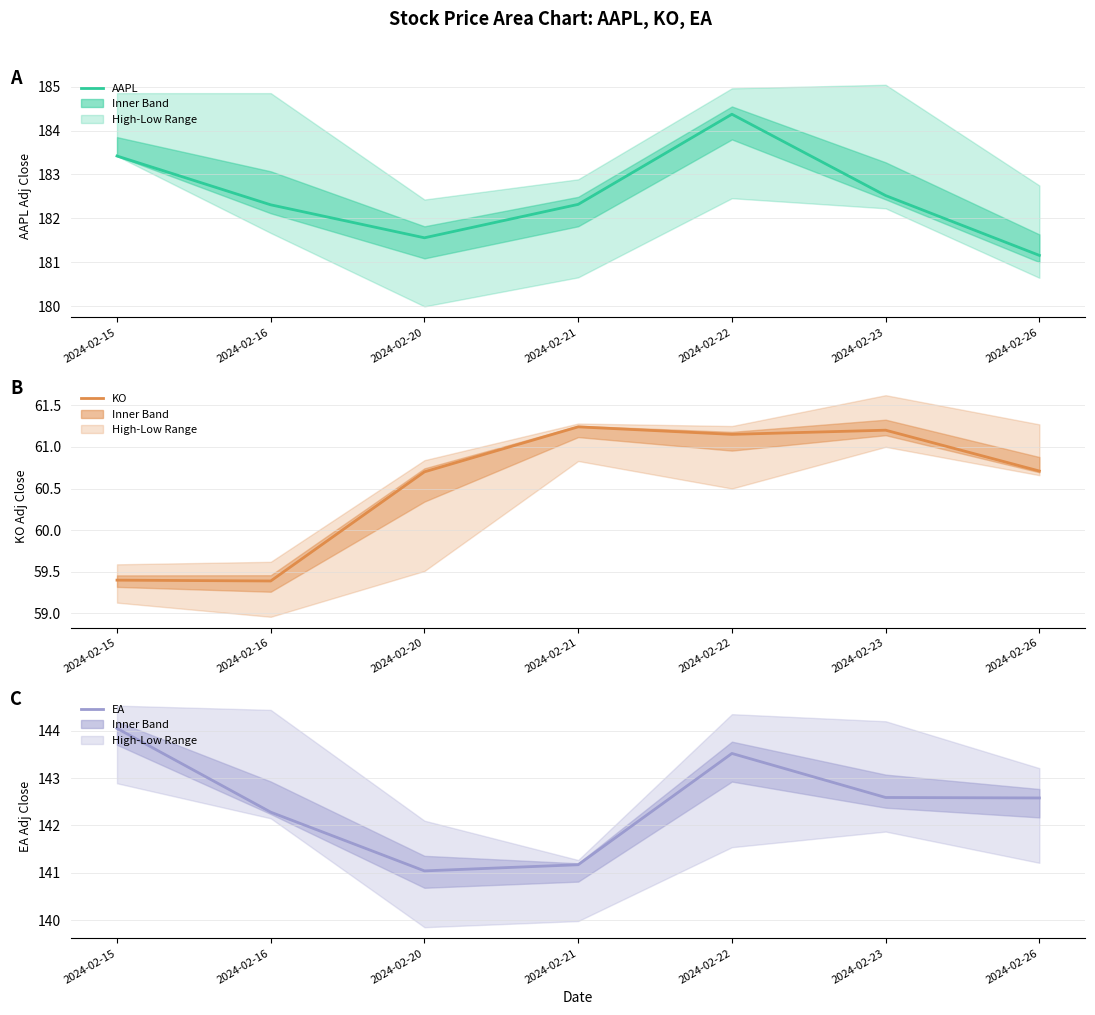

Which has a higher value, 2024-02-21 or 2024-02-26?

2024-02-21